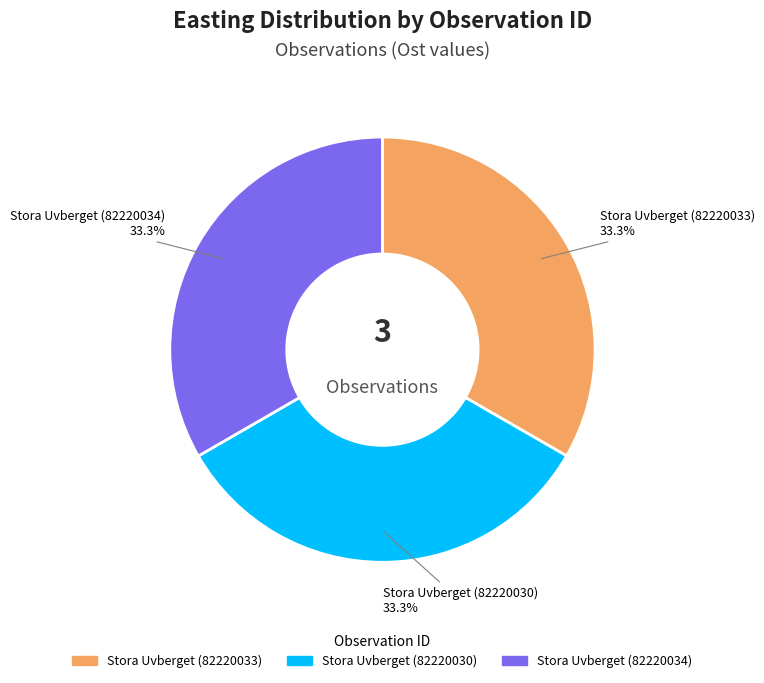

Does Stora Uvberget (82220030) account for over 50% of the chart?

No